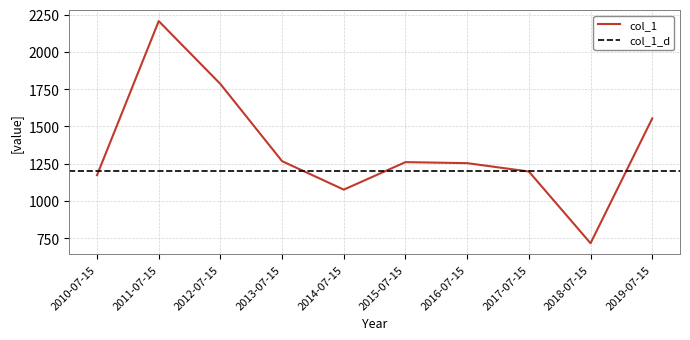

Where is the data nearest to the value 1461?

2019-07-15